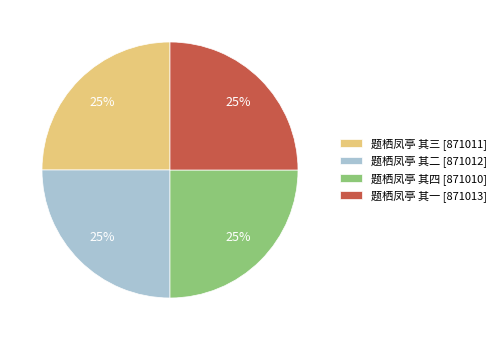

Approximately how many times larger is the value at 题栖凤亭 其三 [871011] compared to 题栖凤亭 其四 [871010]?

1.0